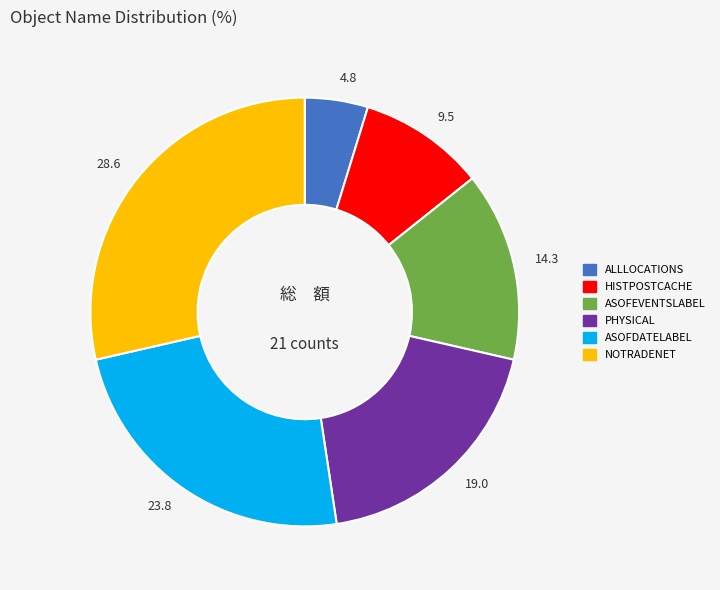

Is the sum of 19.0 and 28.6 greater than half?

No